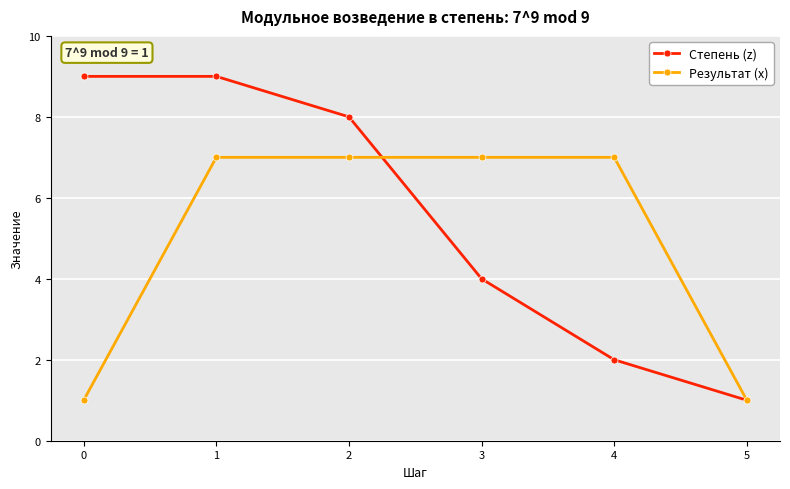

Count the Степень (z) values in the range 2 to 9.

5